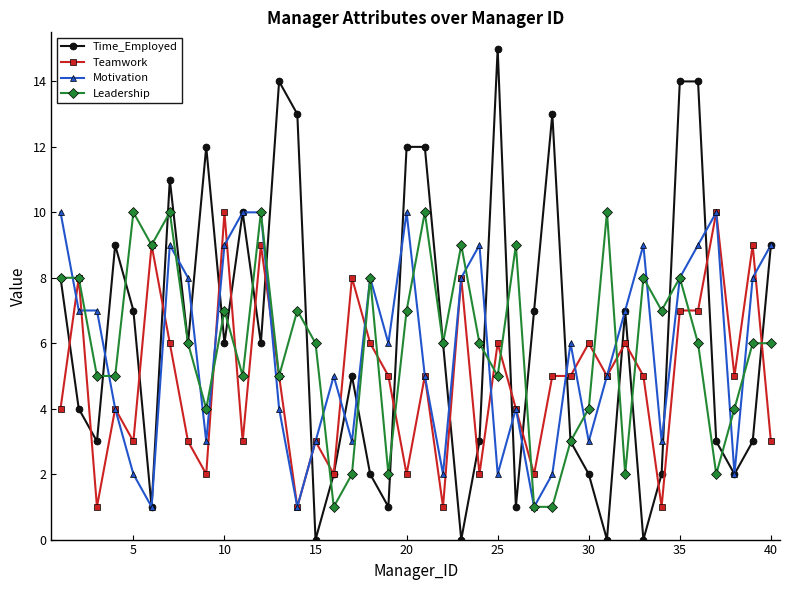

Which series has the largest range (max minus min)?

Time_Employed